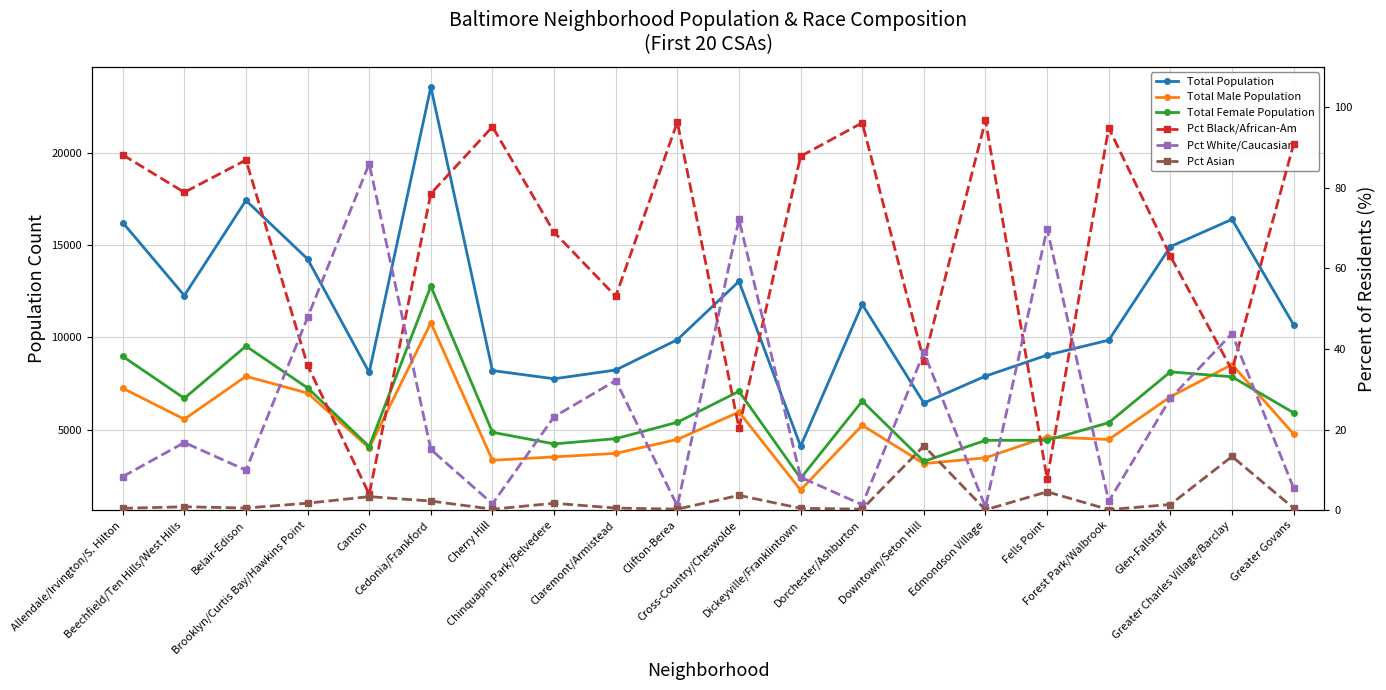

How many series are shown in this chart?

6